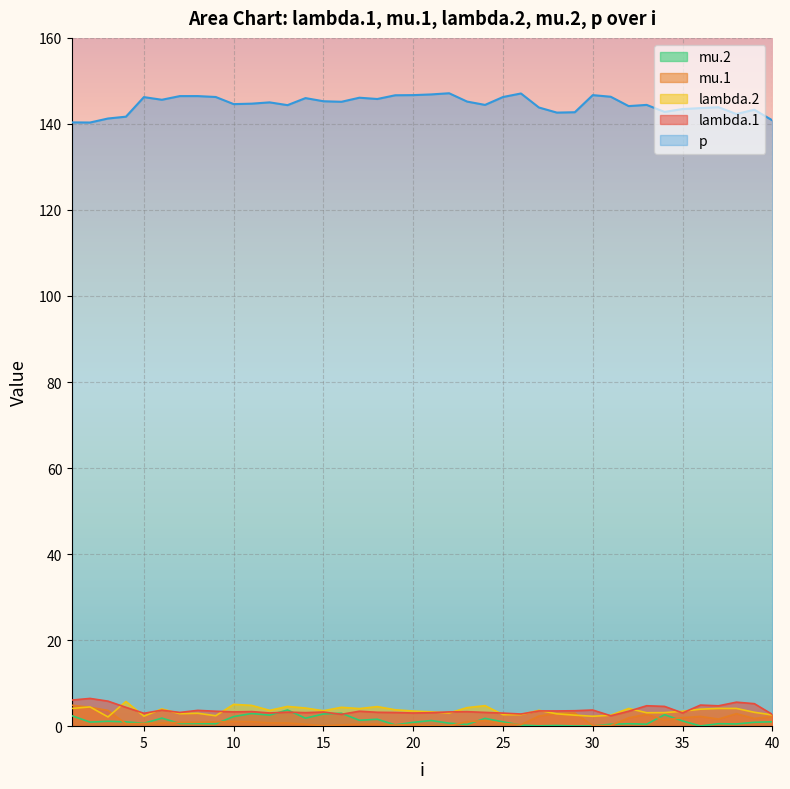

Is it true that mu.1 equals 3.1 at 29?

True